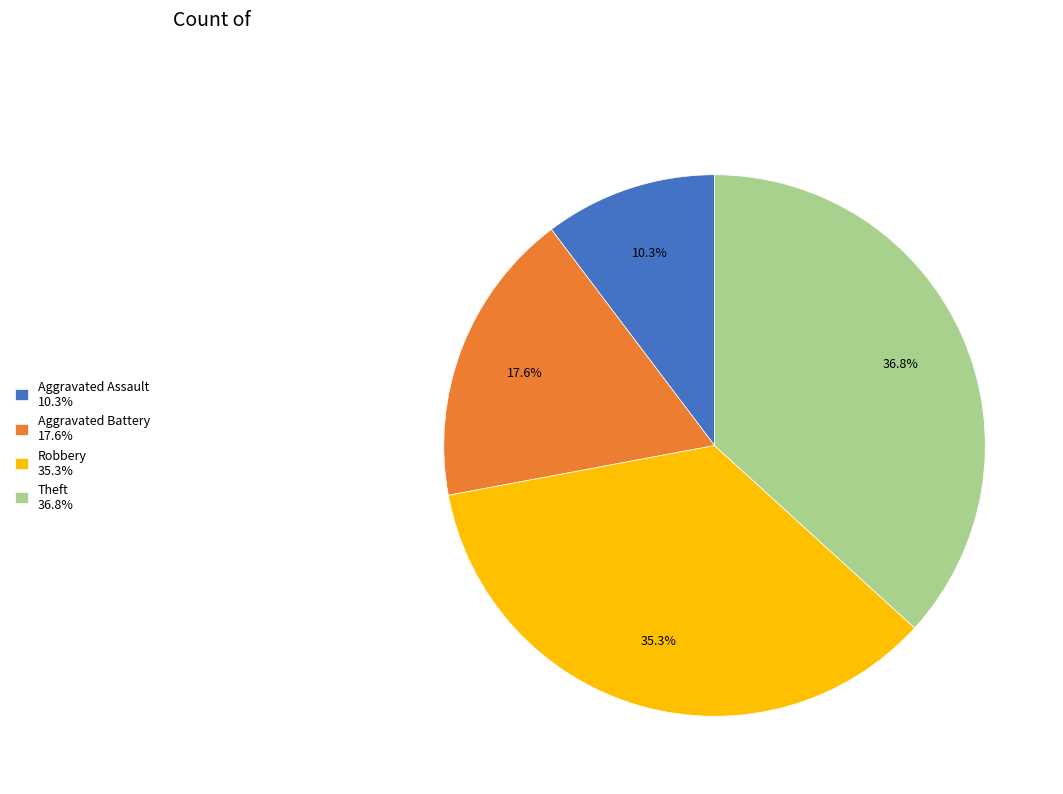

Rank the categories by value from highest to lowest.

Theft, Robbery, Aggravated Battery, Aggravated Assault